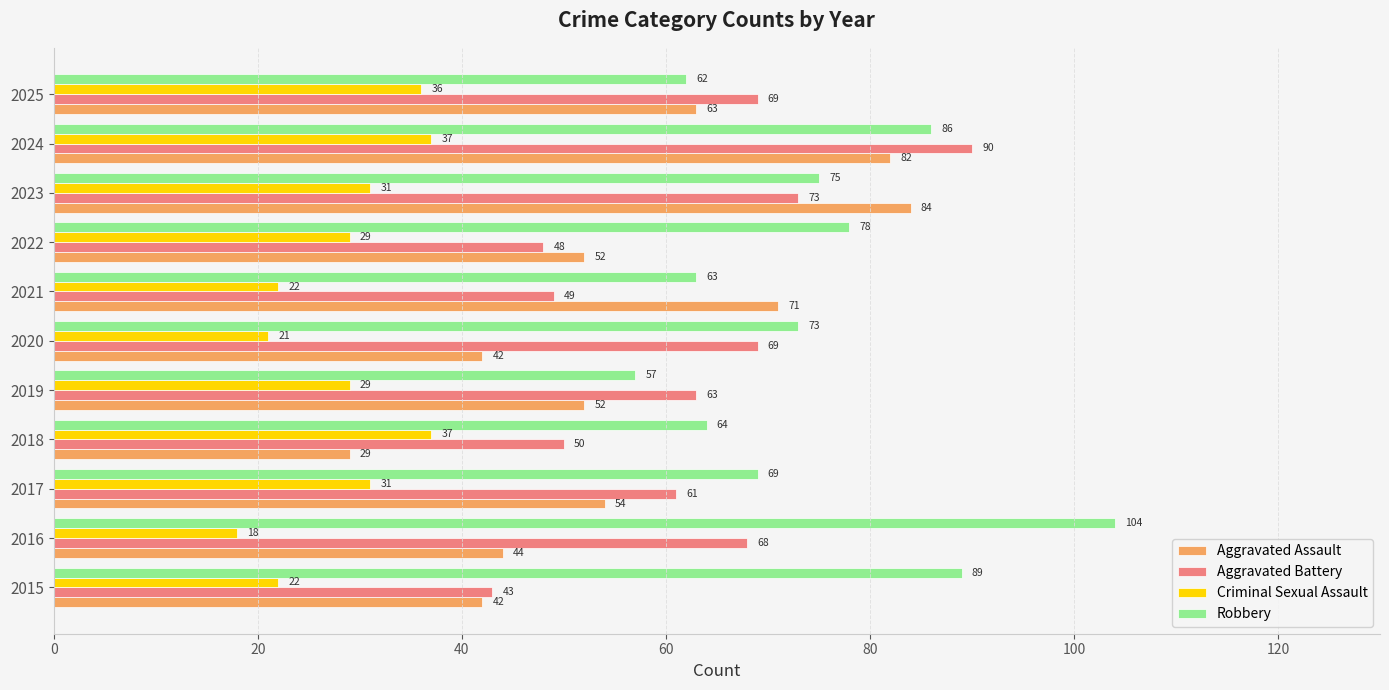

Which category has the lowest value in the Robbery series?

2019